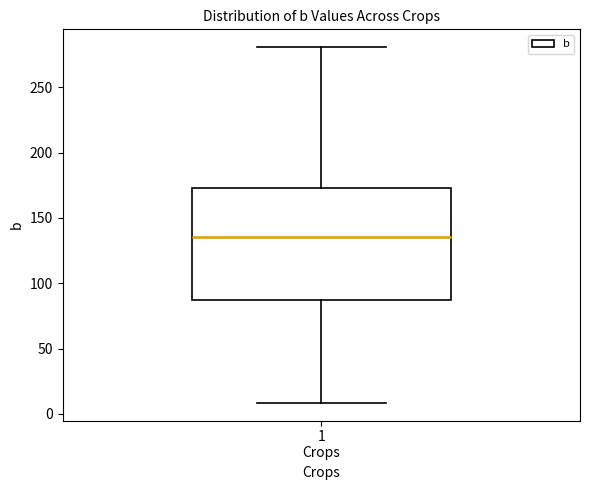

Where does the upper whisker of the box for 1 Crops end on the y-axis? The values are not printed on the chart, so give them approximately, as read against the axis.

280